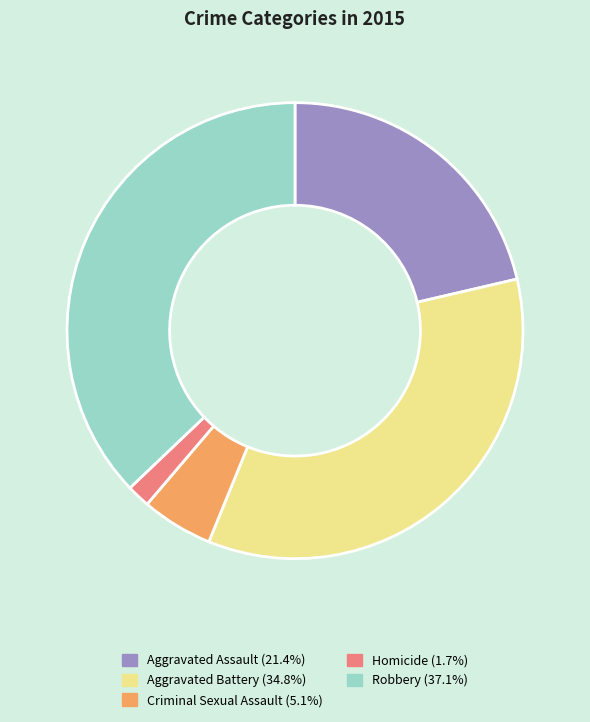

Which slice is the largest?

Robbery